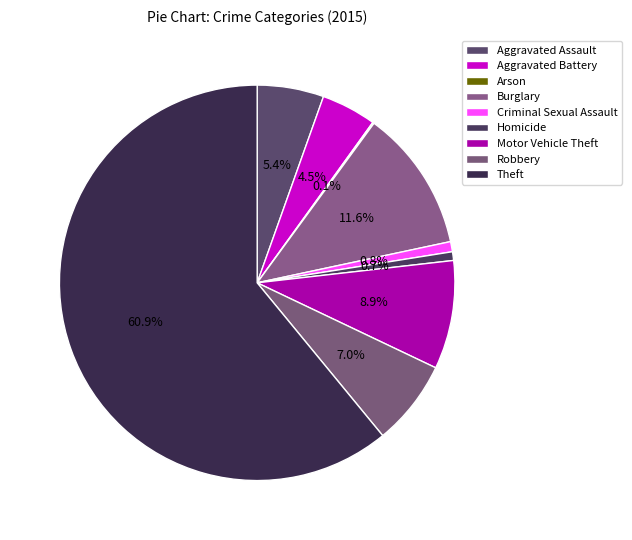

How many segments does this pie chart have?

9